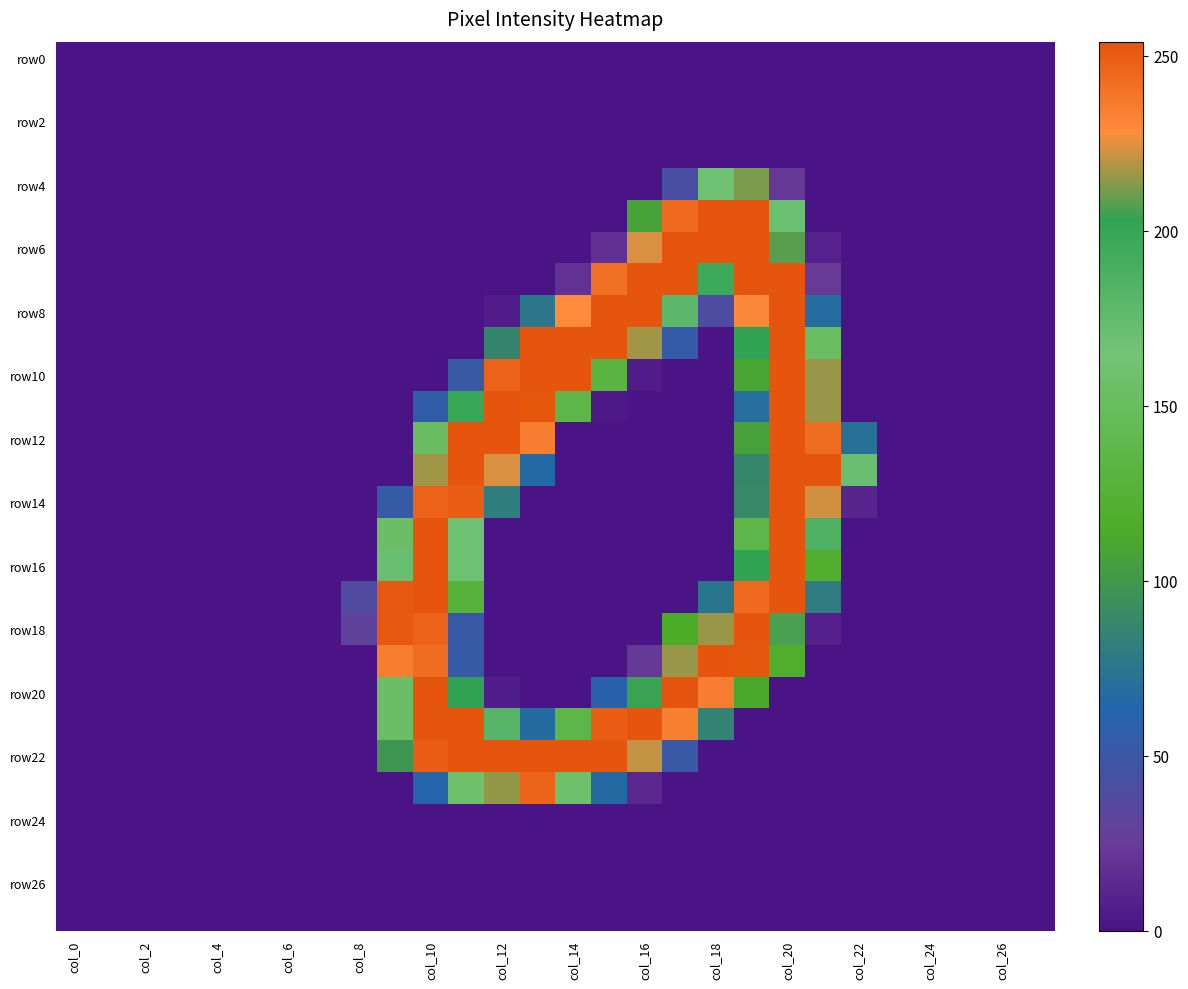

Which category has the lowest value across all series?

col_0